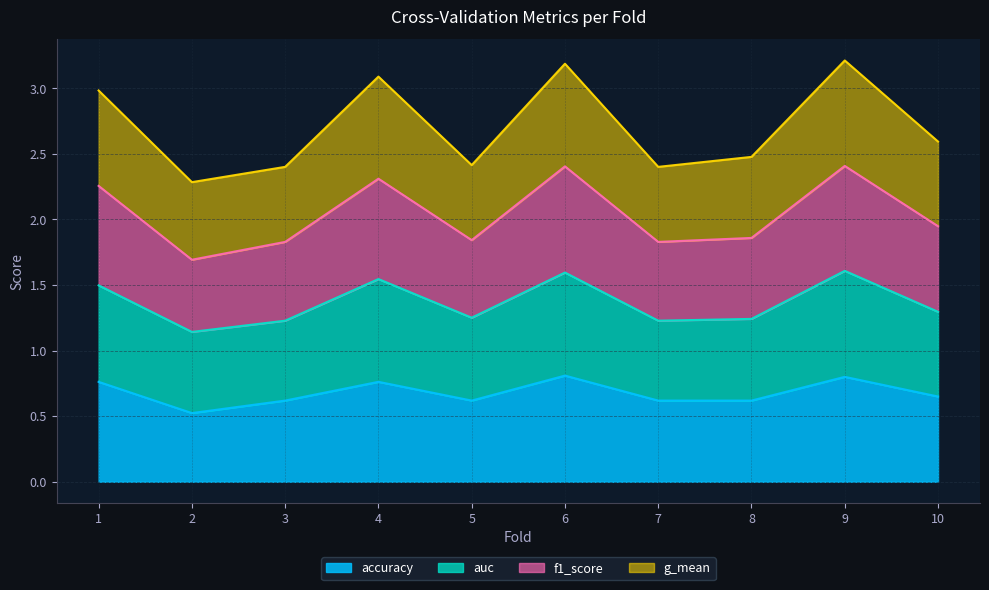

At which category does accuracy reach its first local peak?

4